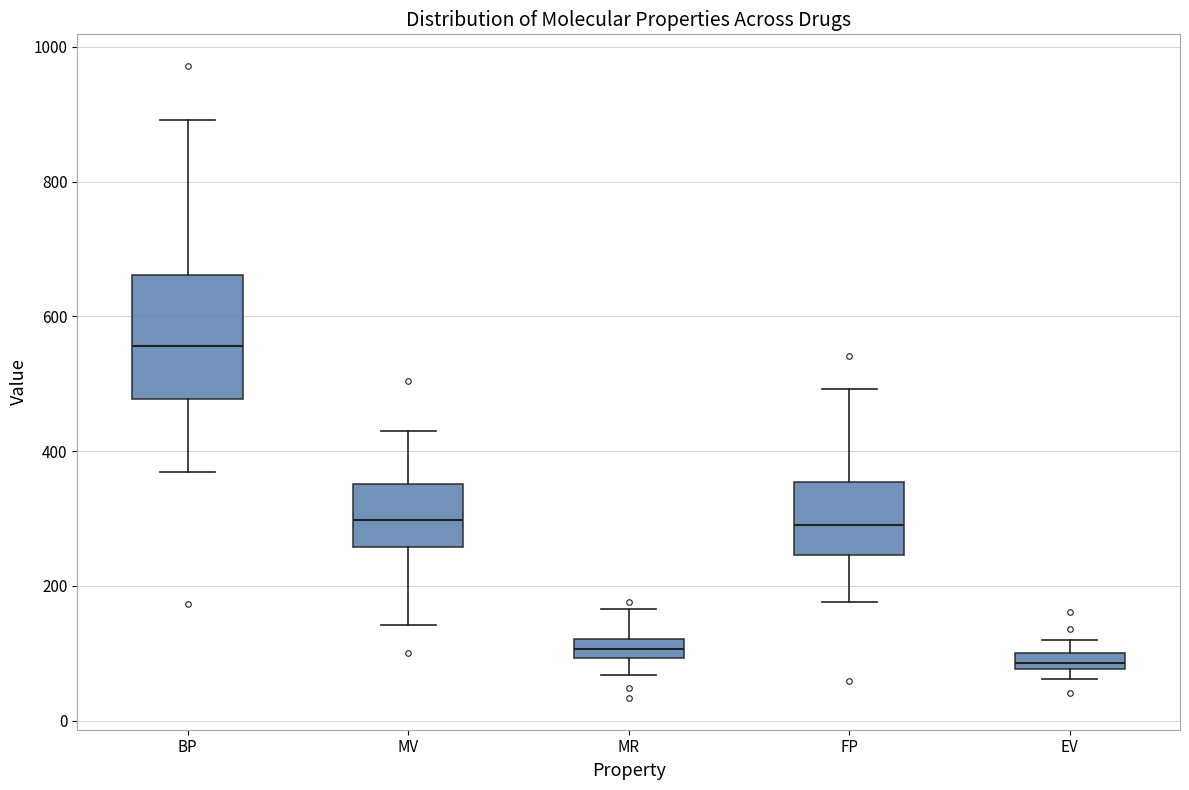

Which box has the lowest median line?

EV